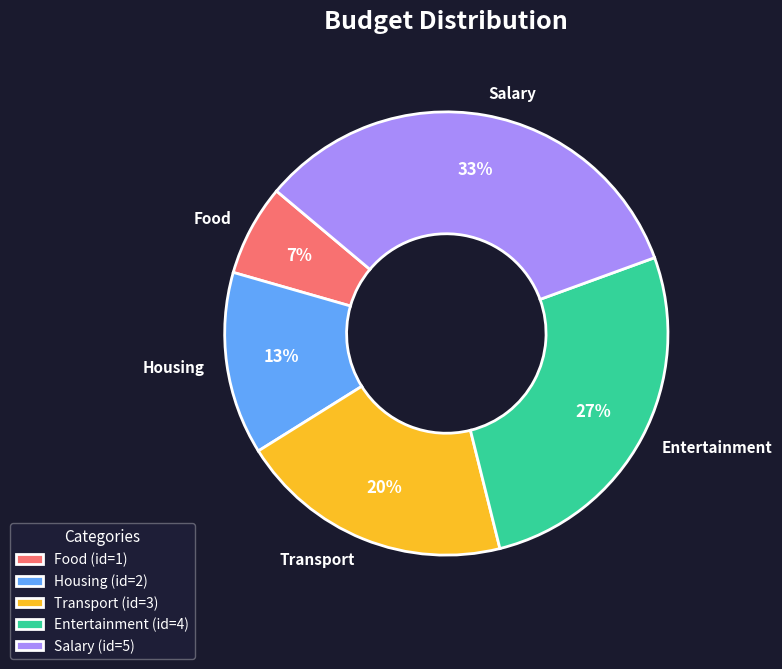

To the nearest percent, what is the difference between the Entertainment and Food slice percentages?

20%